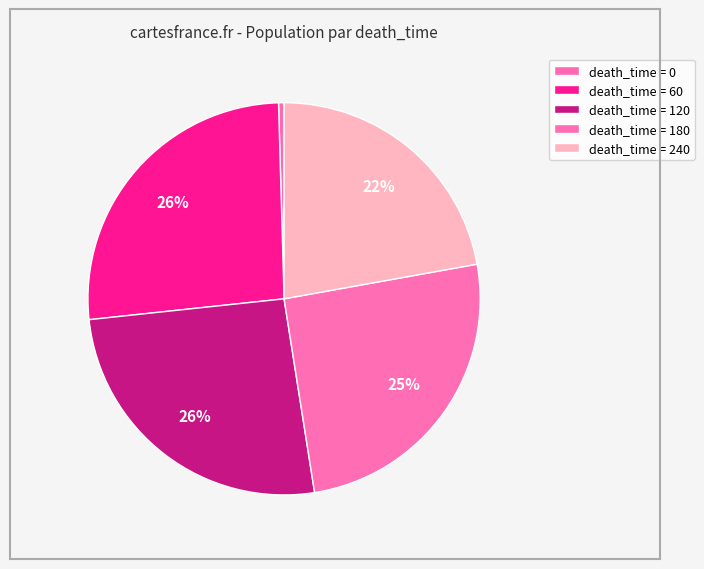

How many slices are in this pie chart?

5